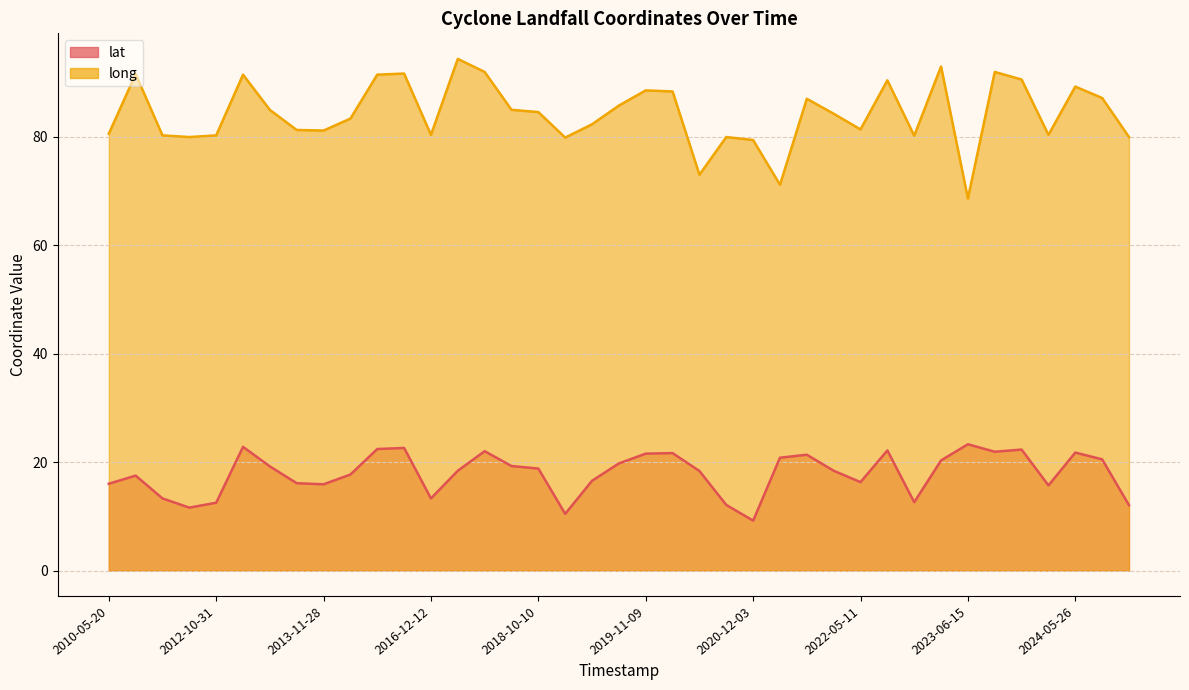

List the labels in order of lat value, smallest first.

2020-12-03, 2018-11-15, 2011-12-30, 2024-11-30, 2020-11-25, 2012-10-31, 2022-12-09, 2010-11-07, 2016-12-12, 2023-12-05, 2013-11-28, 2010-05-20, 2013-11-22, 2022-05-11, 2018-12-17, 2010-10-22, 2014-10-12, 2020-06-03, 2017-04-16, 2021-09-26, 2018-10-10, 2013-10-12, 2018-09-20, 2019-05-03, 2023-05-14, 2024-10-24, 2021-05-17, 2021-05-26, 2019-11-09, 2020-05-20, 2024-05-26, 2023-10-24, 2017-05-30, 2022-10-24, 2023-11-17, 2015-07-30, 2016-05-21, 2013-05-16, 2023-06-15